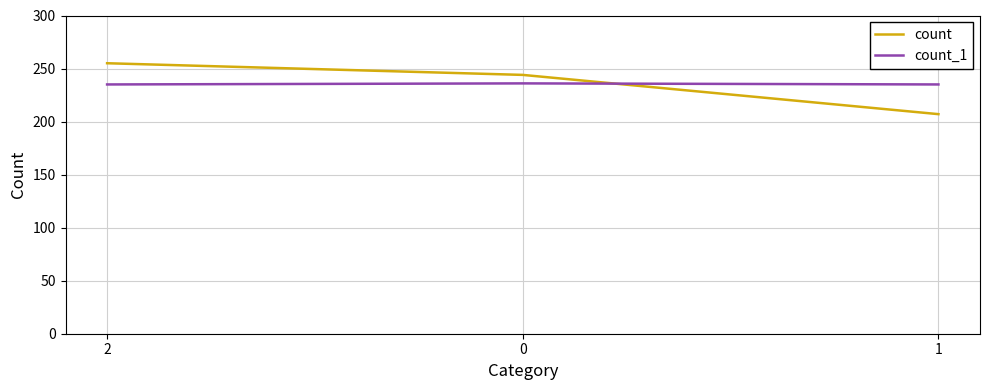

The count series shows 207 at 1. True or false?

True